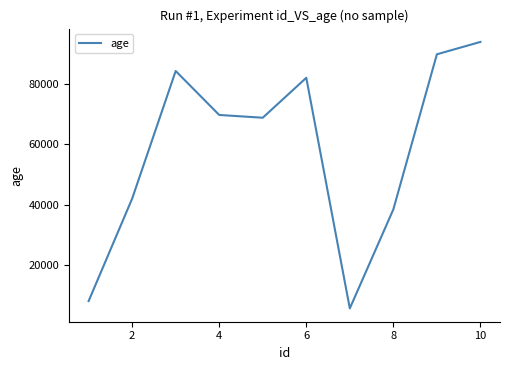

What is the difference between the maximum and minimum values?

88179